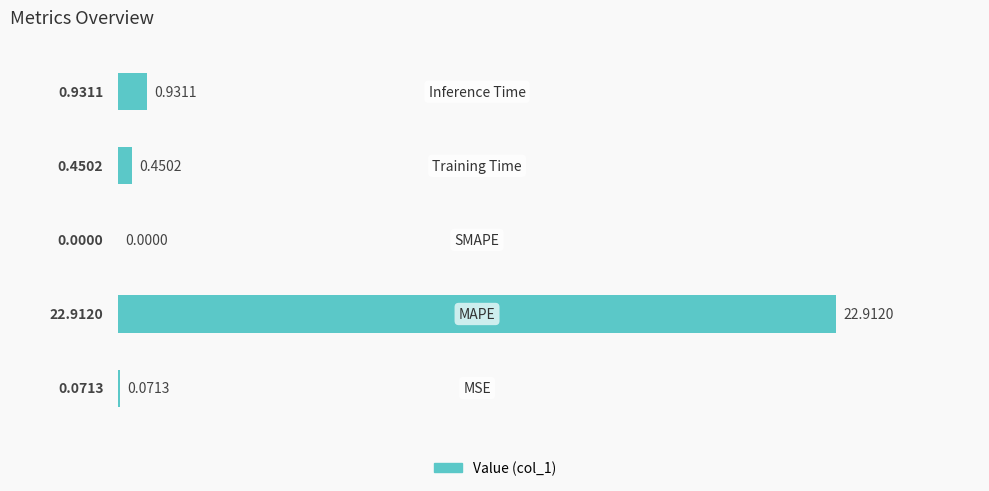

What is the sum of all values?

24.4